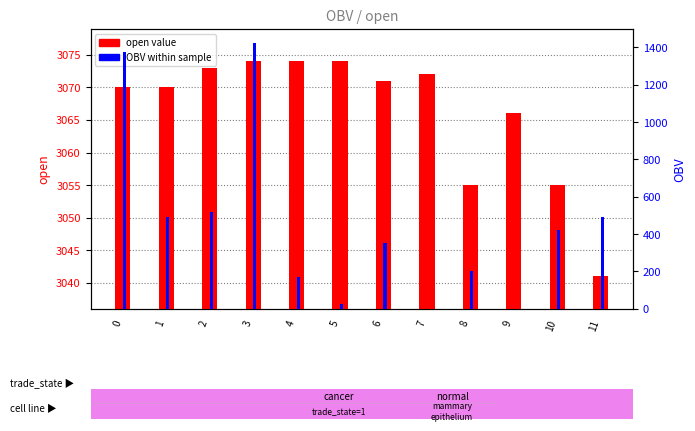

Reading left to right, list all the values displayed in this chart.

open: 3070.0	3070.0	3073.0	3074.0	3074.0	3074.0	3071.0	3072.0	3055.0	3066.0	3055.0	3041.0
OBV: 1376.1	489.6	518.9	1423.5	172.6	27.8	352.9	1.0	200.0	1.0	424.0	493.2